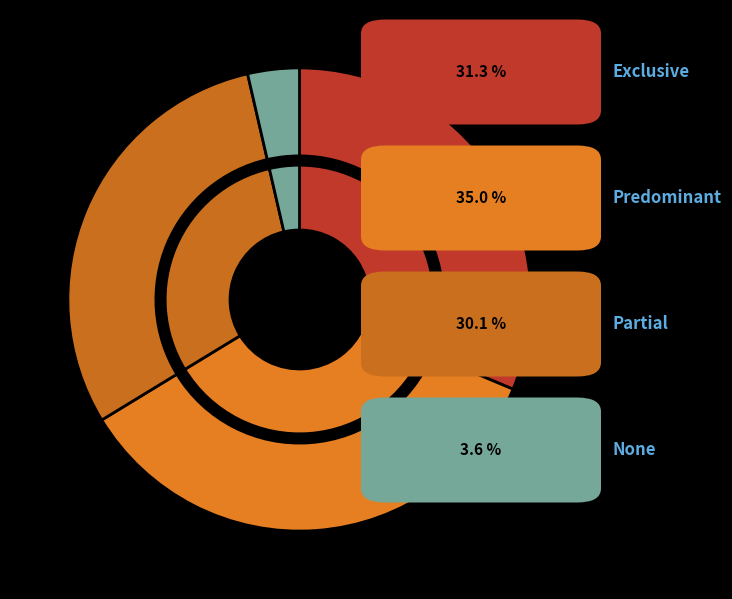

How much of the chart is everything except Predominant?

65.0%